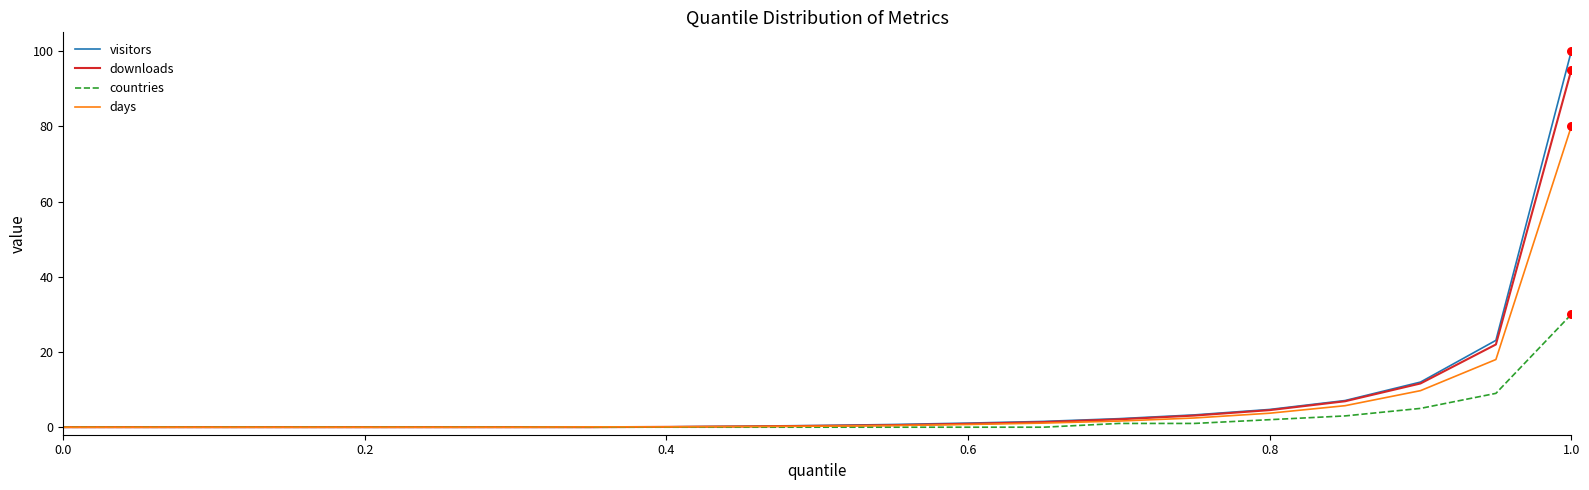

Which series has the largest range (max minus min)?

visitors